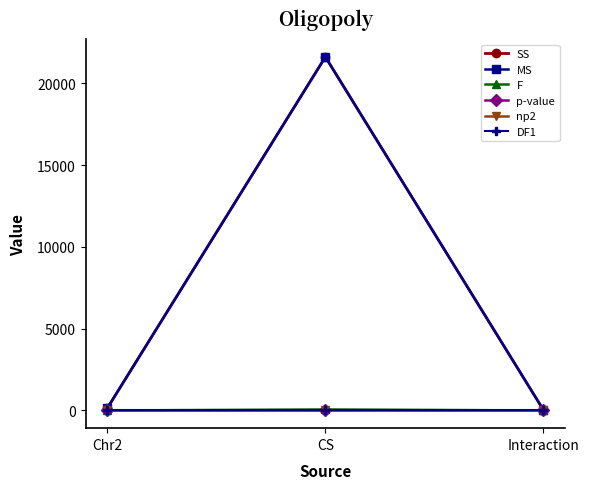

Between CS and Interaction, which is larger?

CS